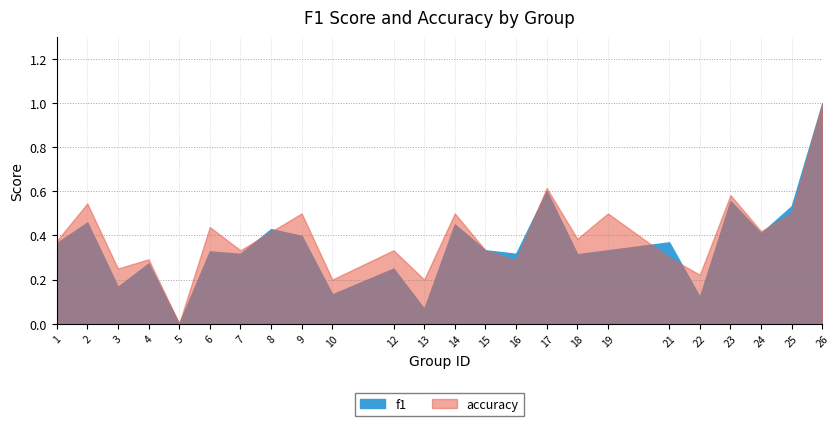

In f1, how many points are lower than both neighbors (excluding endpoints)?

9